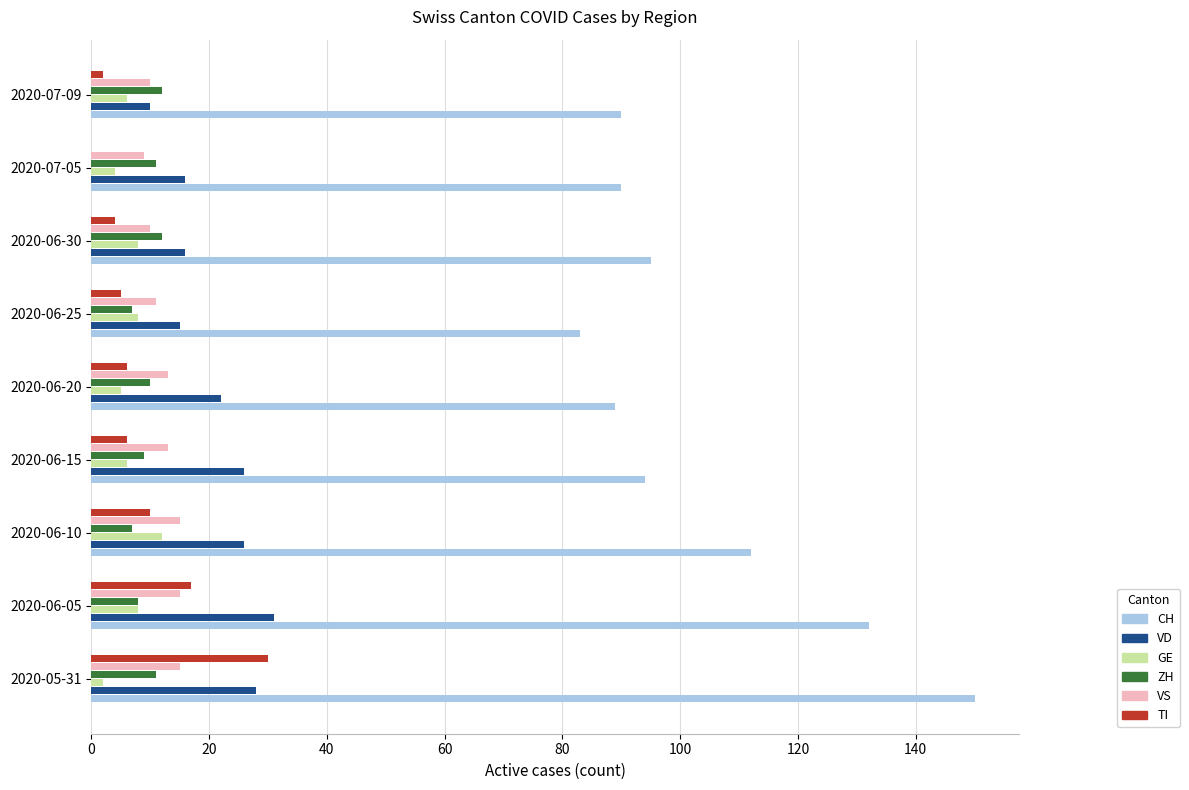

Is it true that ZH equals 12 at 2020-06-30?

True